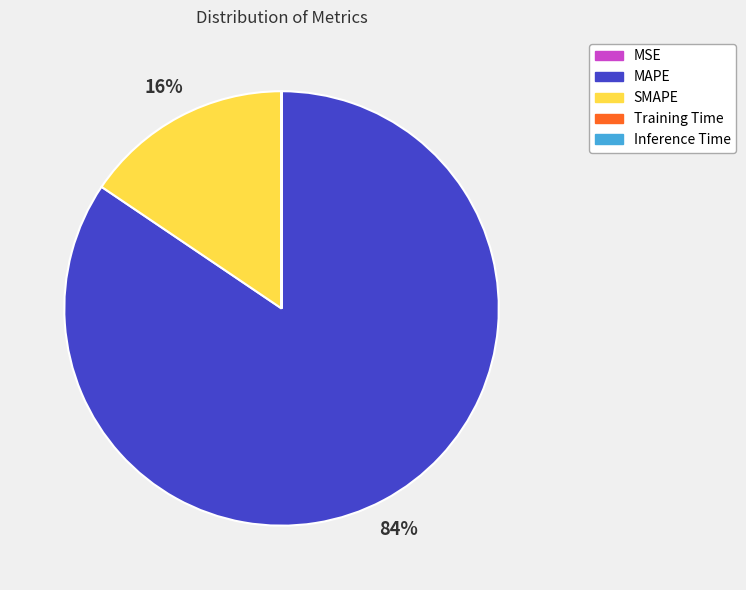

What is the majority slice?

MAPE